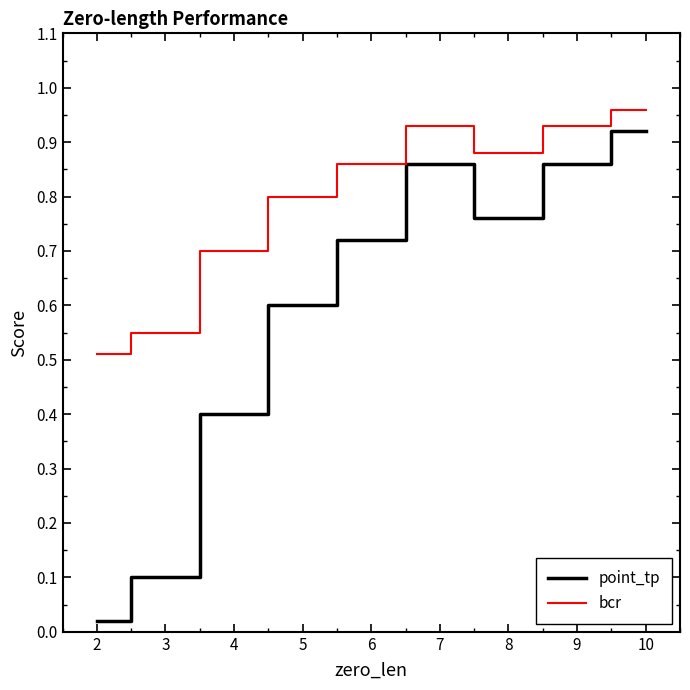

What are all the series names shown in the legend?

point_tp, bcr